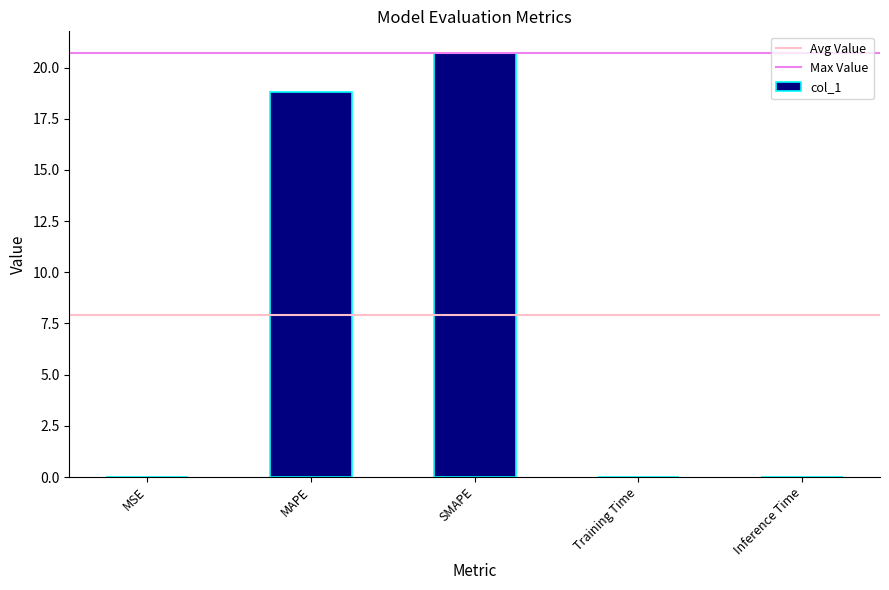

How many distinct data groups are displayed?

1